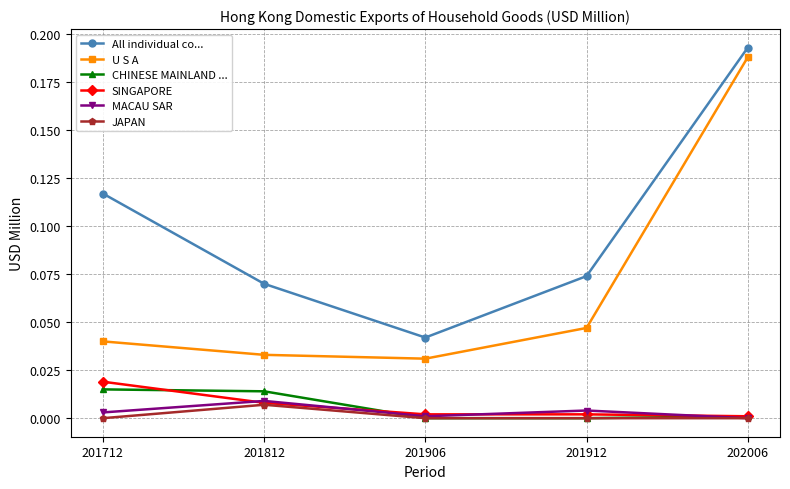

True or false: SINGAPORE has more than 2 points higher than both neighbors.

False